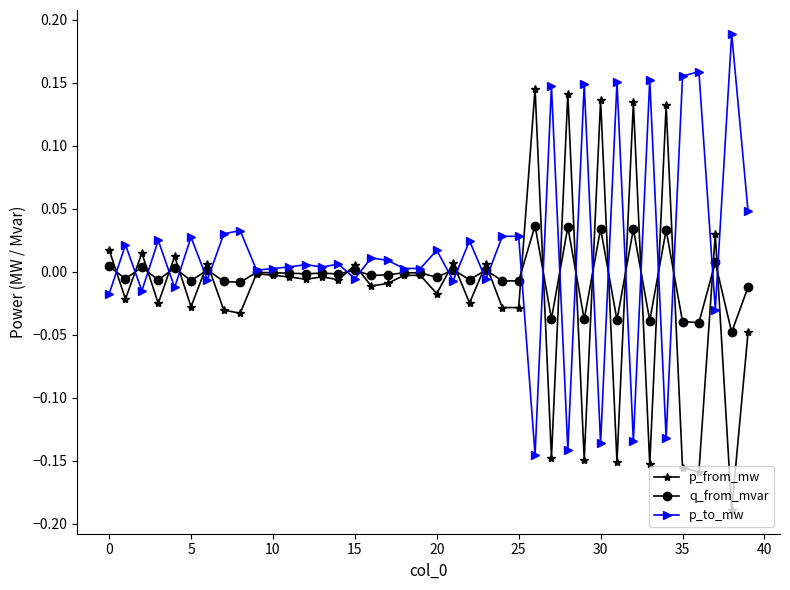

True or false: p_to_mw has more than 2 points higher than both neighbors.

True